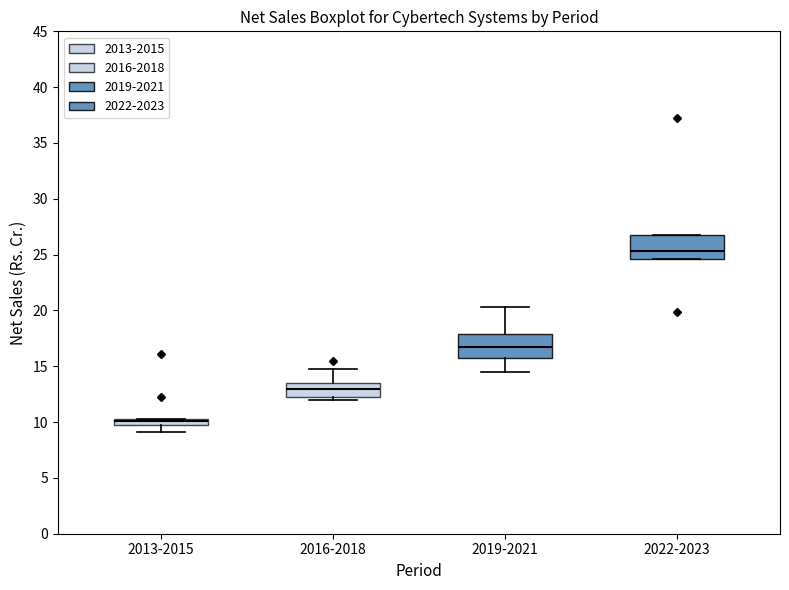

Which box's median line is the highest?

2022-2023